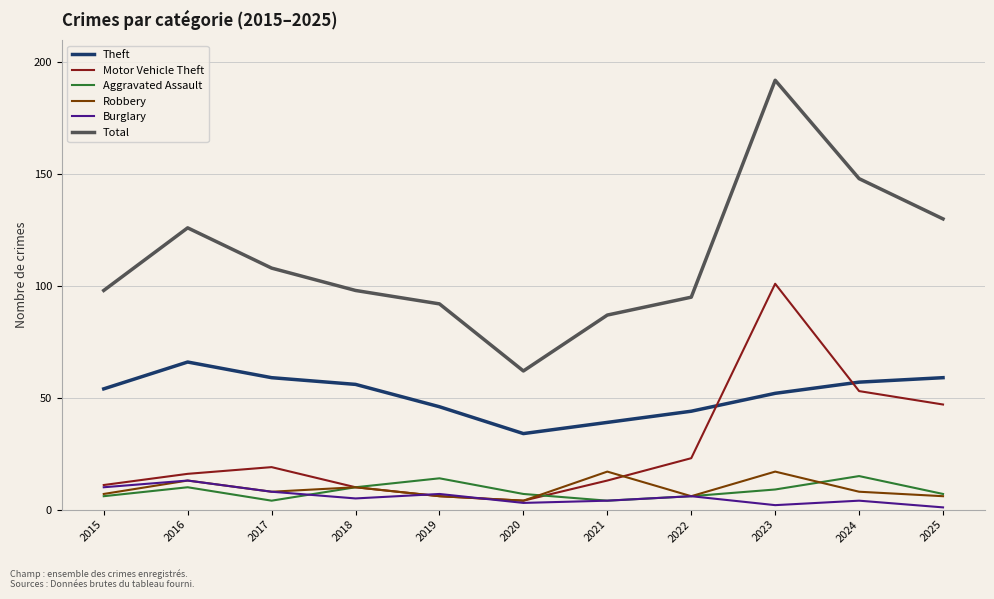

Does the chart have visible grid lines?

Yes